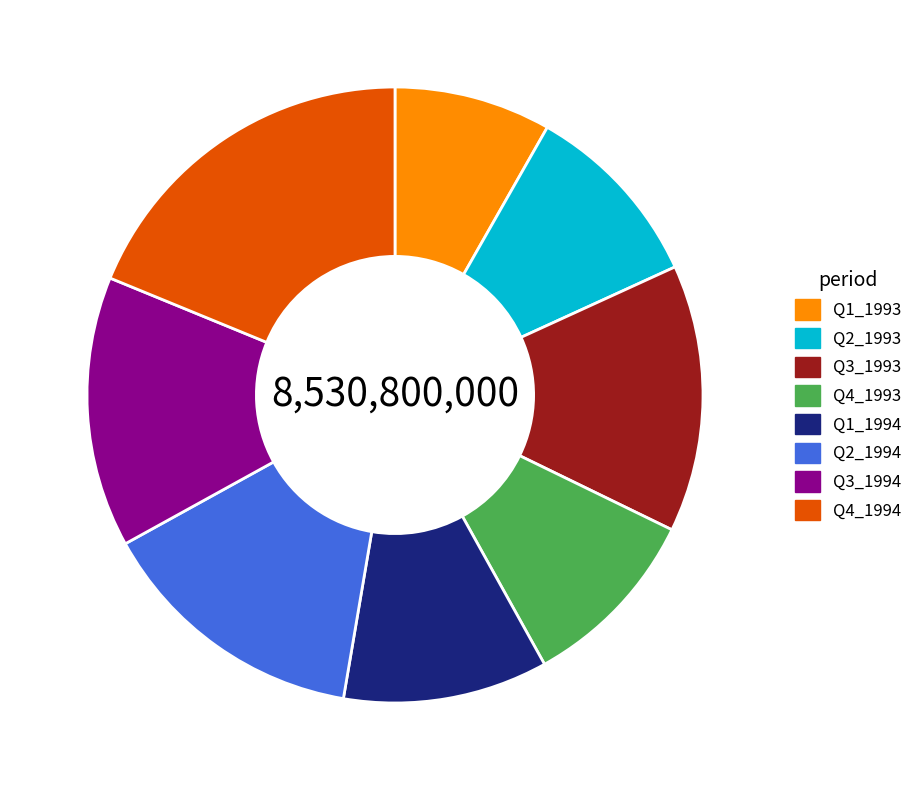

Which has a higher value, Q4_1994 or Q3_1994?

Q4_1994